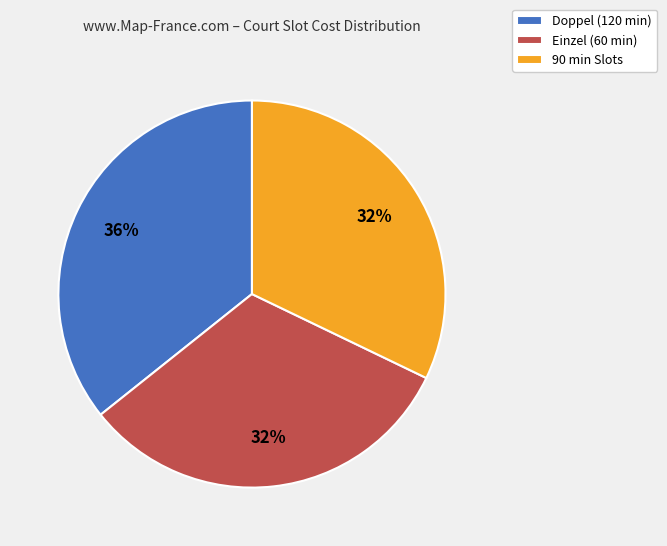

Do Doppel (120 min) and 90 min Slots together represent more than half of the pie?

Yes